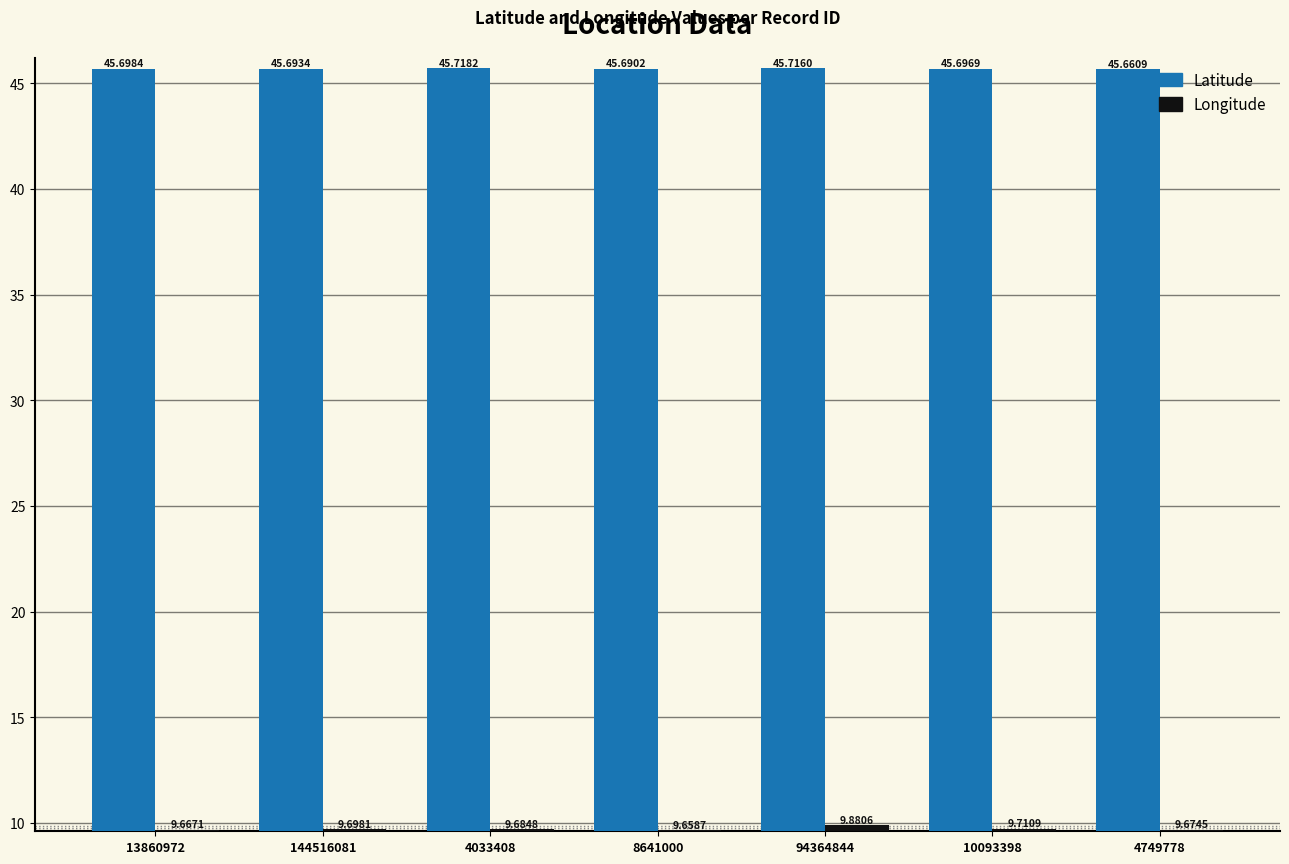

Is the value of Longitude at 144516081 greater than the value of Latitude at 13860972?

No